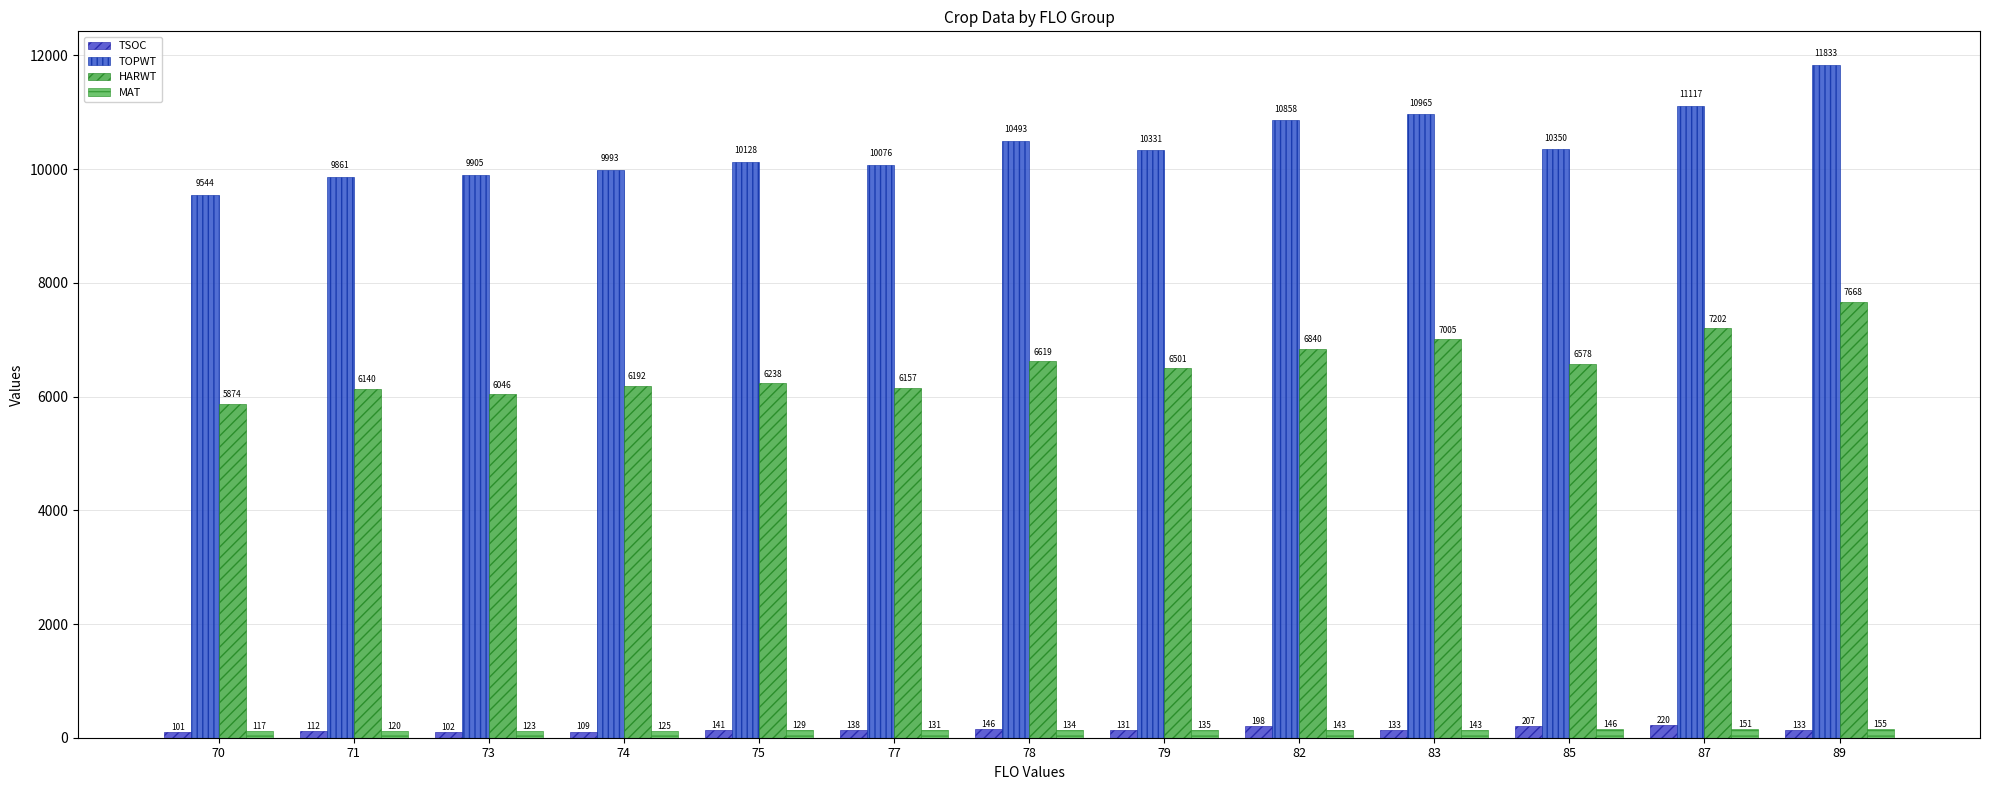

Is it true that HARWT equals 6578 at 85?

True